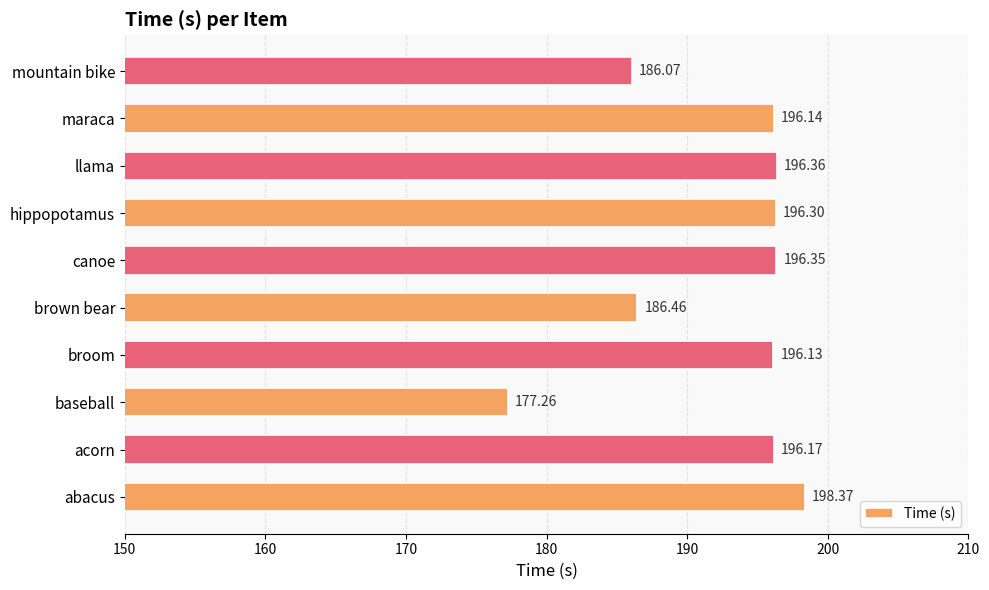

Where is the data nearest to the value 187?

brown bear